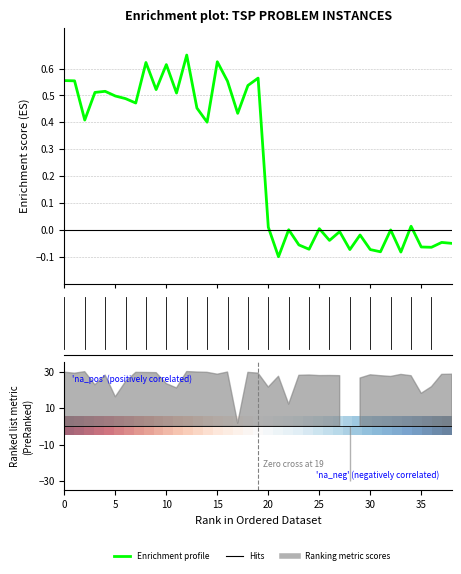

Reading left to right, extract all data points from this chart.

Enrichment profile: 0.6	0.6	0.4	0.5	0.5	0.5	0.5	0.5	0.6	0.5	0.6	0.5	0.7	0.5	0.4	0.6	0.6	0.4	0.5	0.6	0.0	-0.1	0.0	-0.1	-0.1	0.0	-0.0	-0.0	-0.1	-0.0	-0.1	-0.1	-0.0	-0.1	0.0	-0.1	-0.1	-0.0	-0.1
row_0: 1.0	1.0	0.9	0.9	0.9	0.9	0.8	0.8	0.8	0.8	0.7	0.7	0.7	0.7	0.6	0.6	0.6	0.6	0.5	0.5	0.5	0.4	0.4	0.4	0.4	0.3	0.3	0.3	0.3	0.2	0.2	0.2	0.2	0.1	0.1	0.1	0.1	0.0	0.0